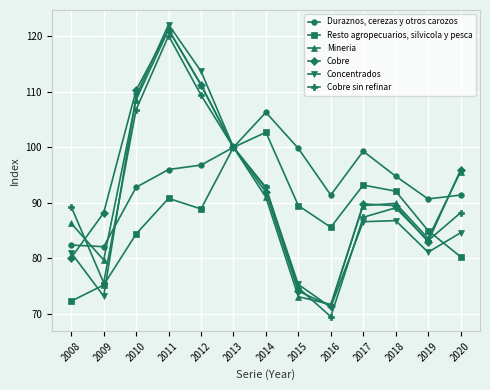

At which category is the sum across all series the highest?

2011